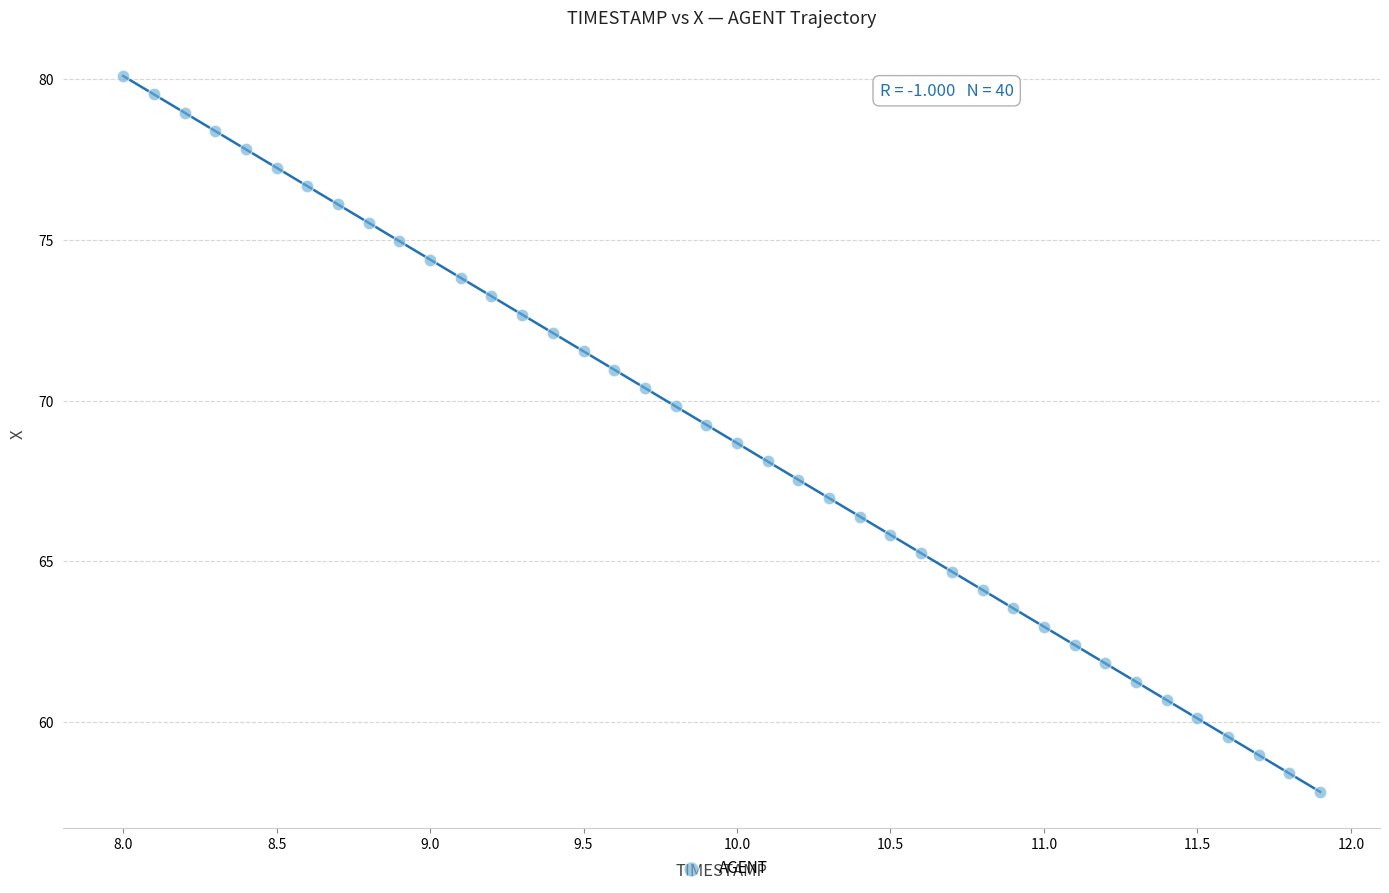

What is the range of Y values (max minus min)?

22.3